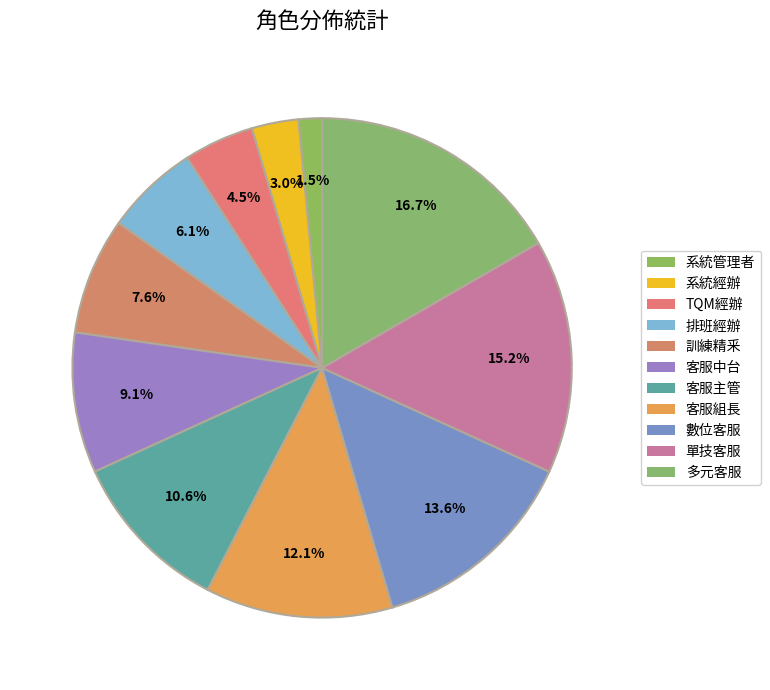

The 系統管理者 slice represents 8% of the pie. True or false?

False